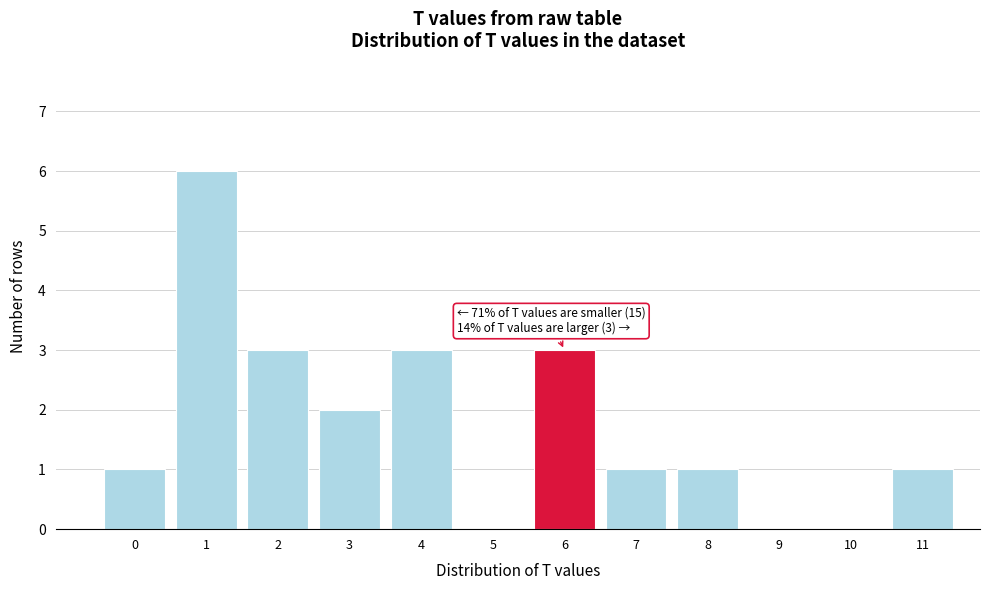

Reading left to right, transcribe all the data shown in this chart.

0=1	1=6	2=3	3=2	4=3	5=0	6=3	7=1	8=1	9=0	10=0	11=1